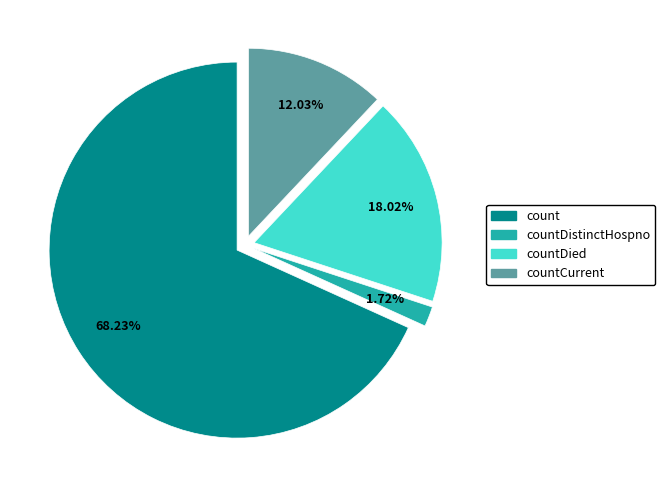

What is the smallest slice in the pie chart?

countDistinctHospno